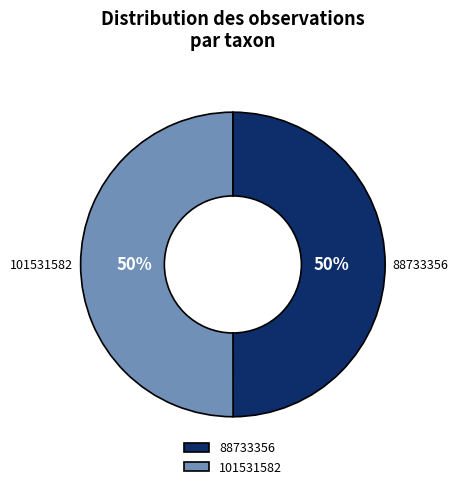

Is the sum of 101531582 and 88733356 greater than half?

Yes